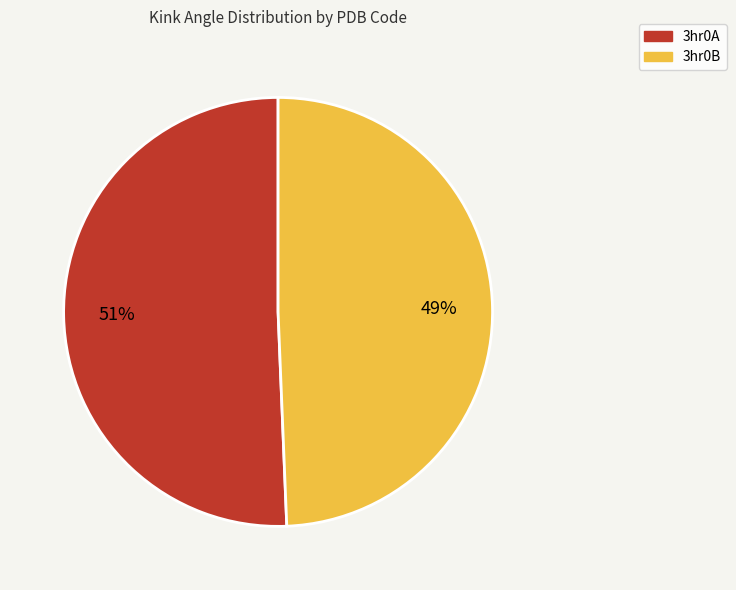

Count the number of slices in the pie.

2